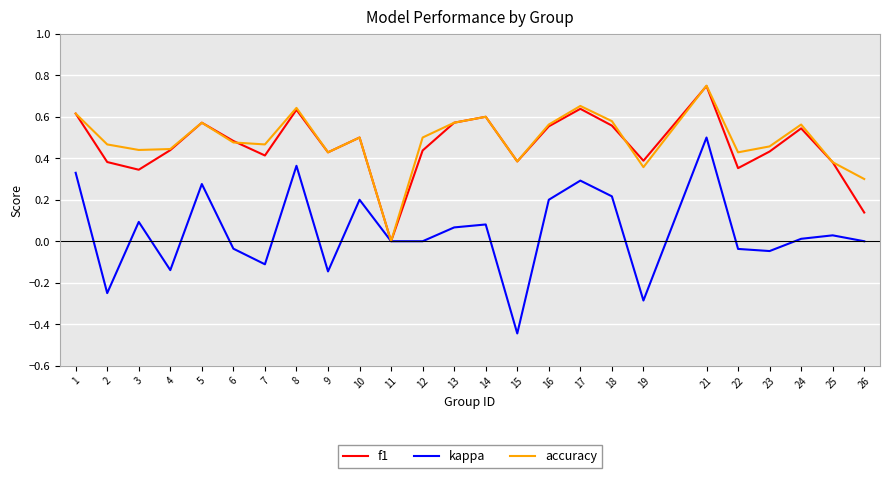

Is it true that f1 equals 0.6 at 16?

True